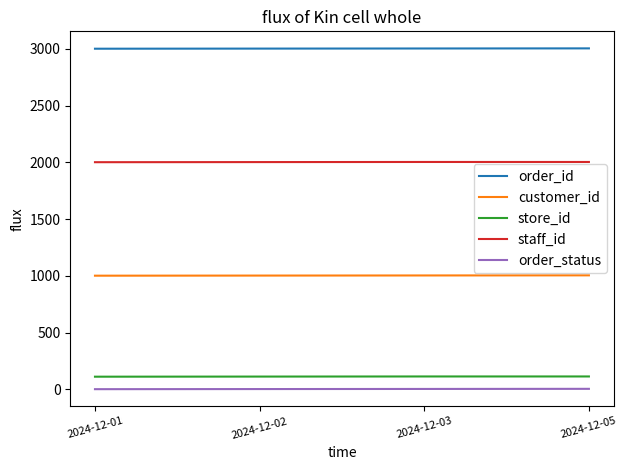

True or false: order_id and order_status cross at least once.

False